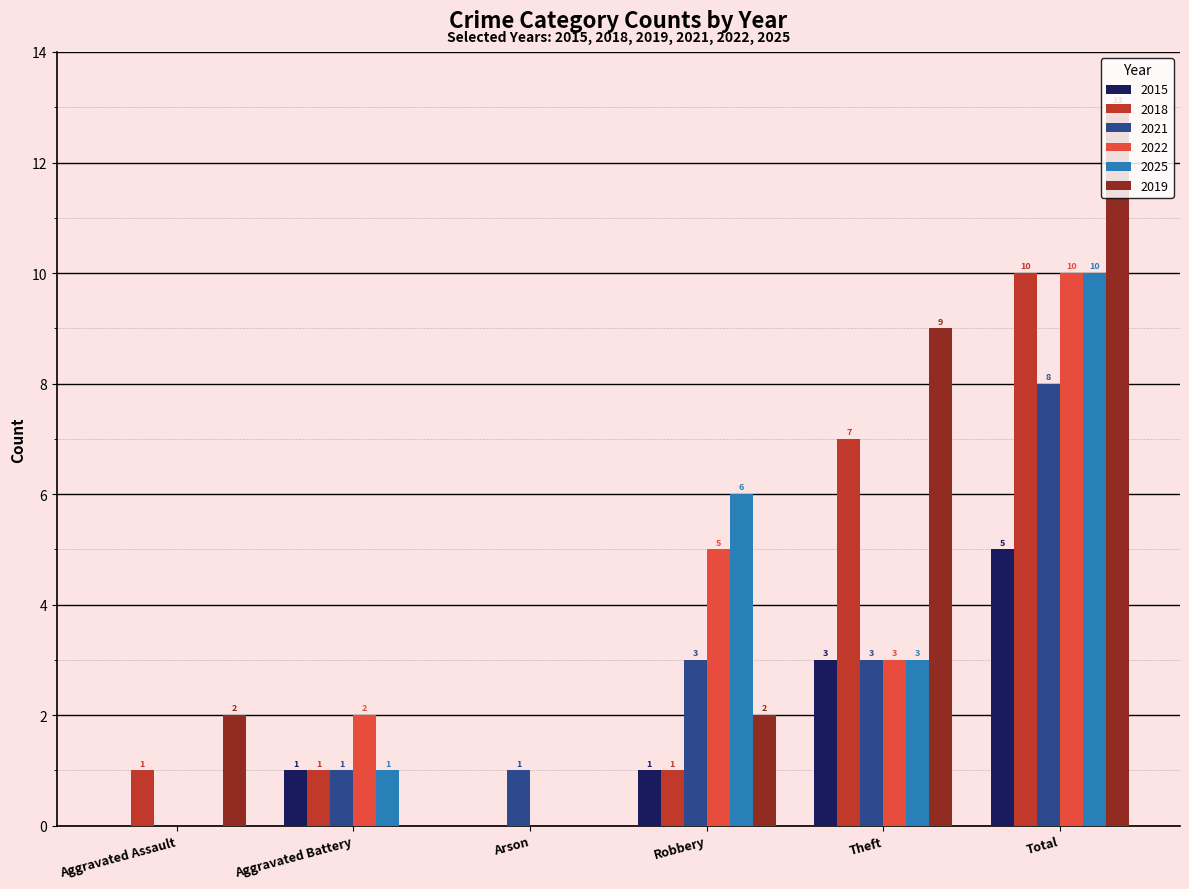

Is it true that 2019 equals -6 at Aggravated Battery?

False